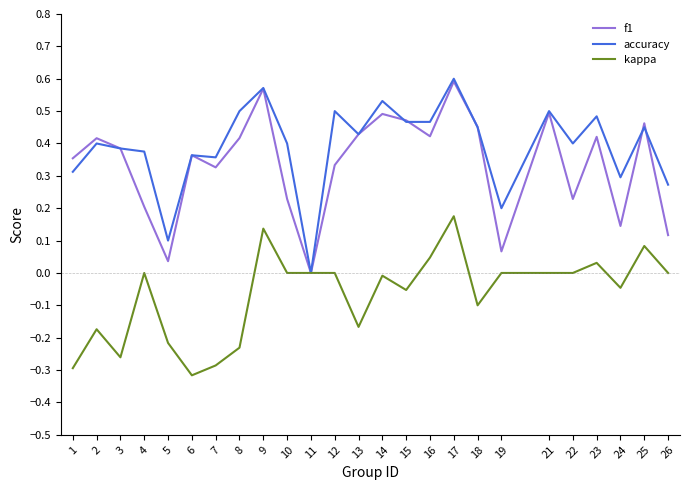

Rank the series at 19 from highest to lowest value.

accuracy, f1, kappa